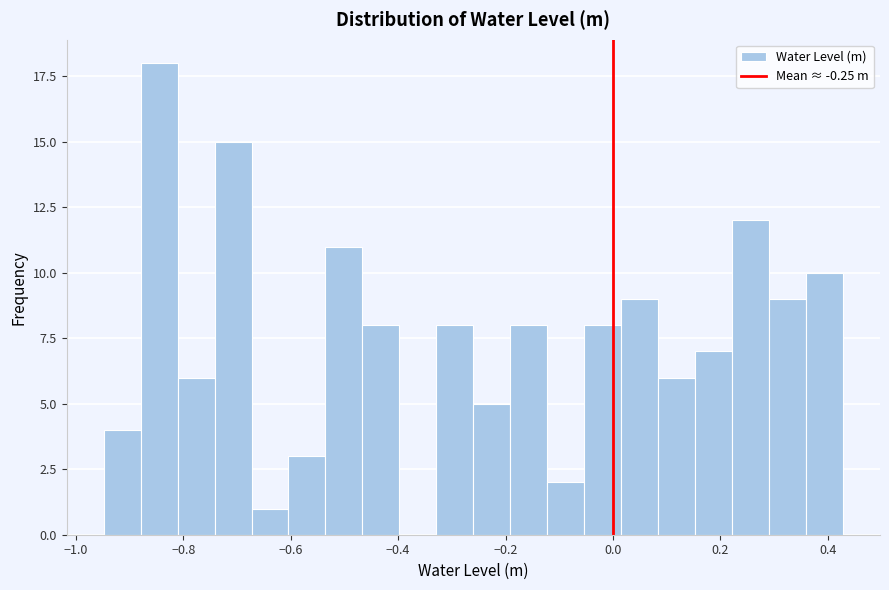

Read against the x-axis, roughly where is the centre of the tallest bar?

-0.84